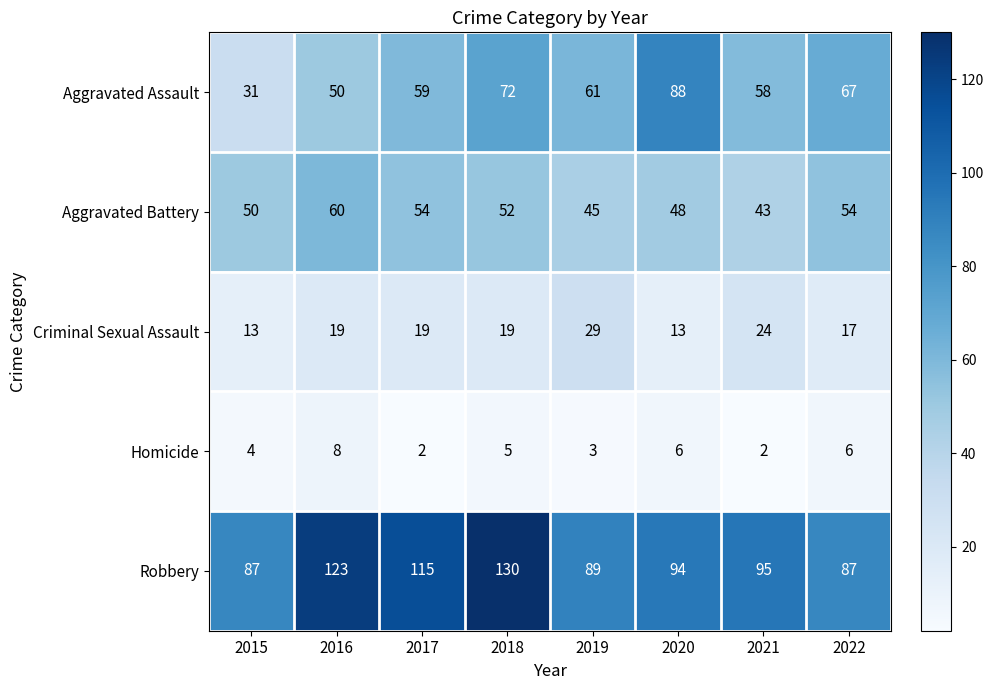

Which series has the widest spread of values?

Aggravated Assault